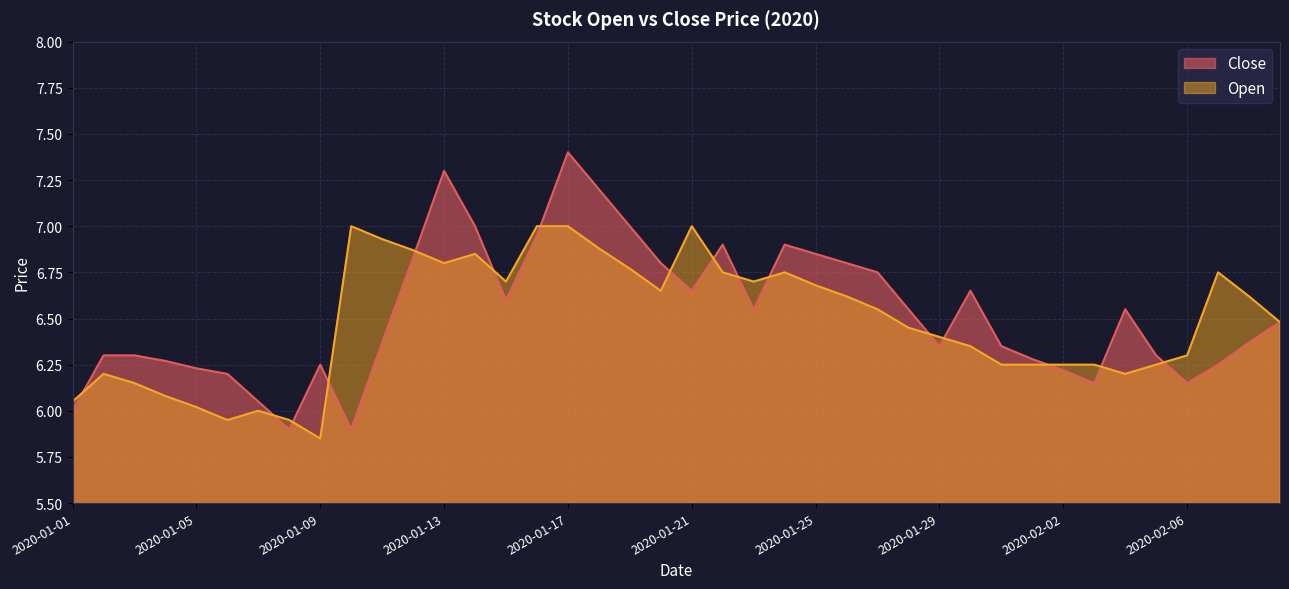

Where is Close nearest to the value 6?

2020-01-01